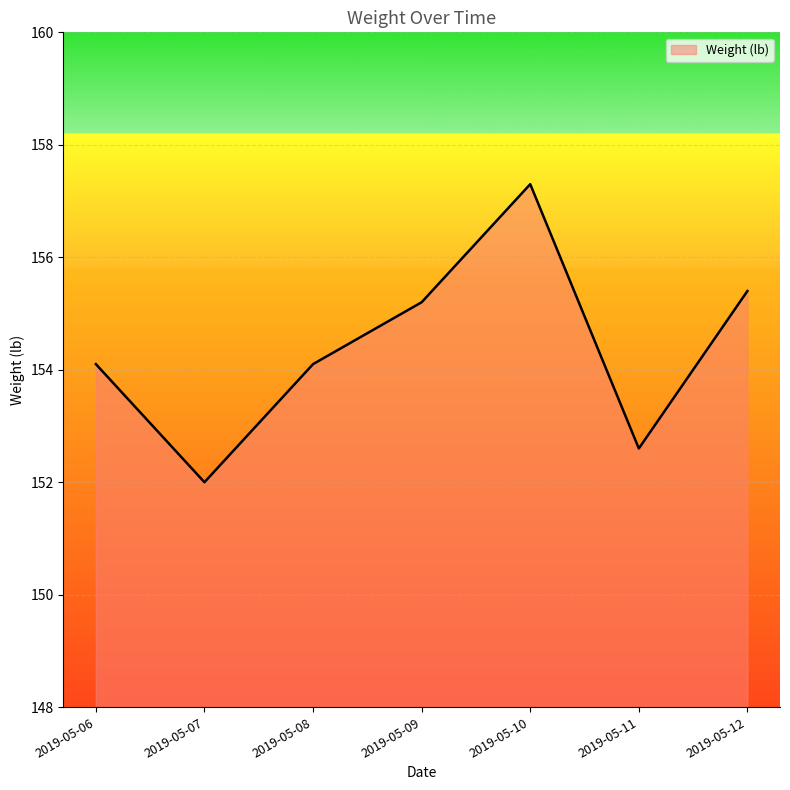

What is the smallest value displayed?

152.0